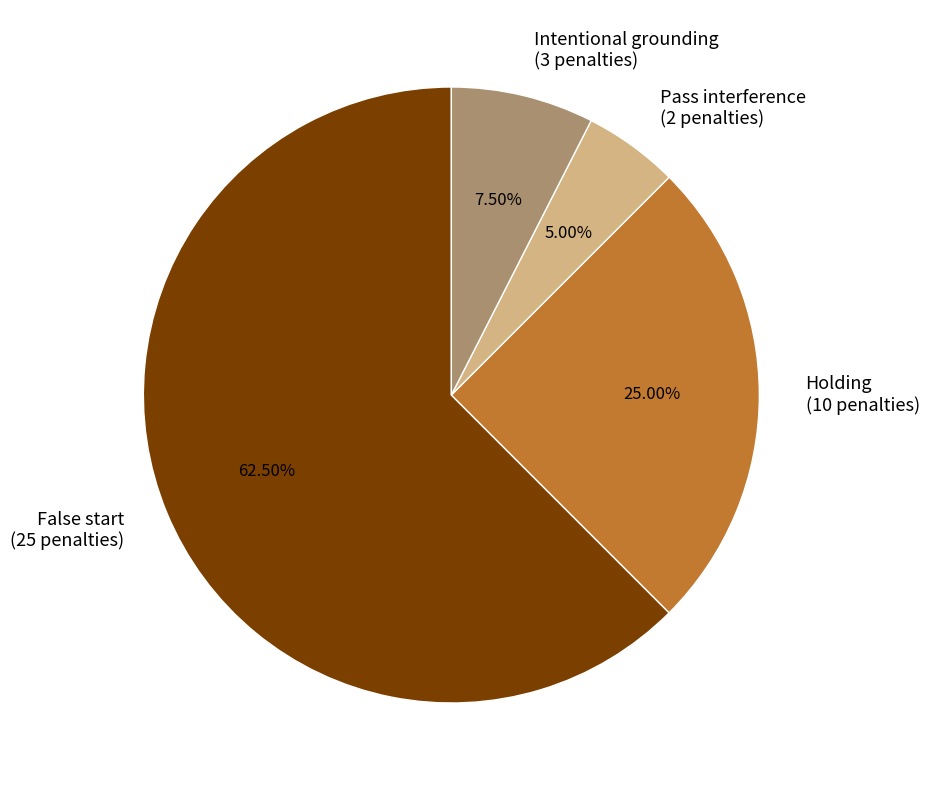

Which has a higher value, False start or Pass interference?

False start